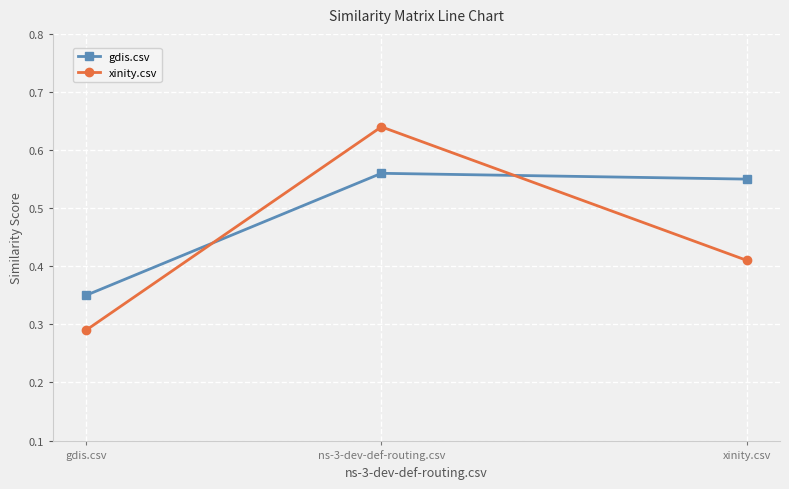

Between gdis.csv and xinity.csv, which series saw the biggest shift?

gdis.csv